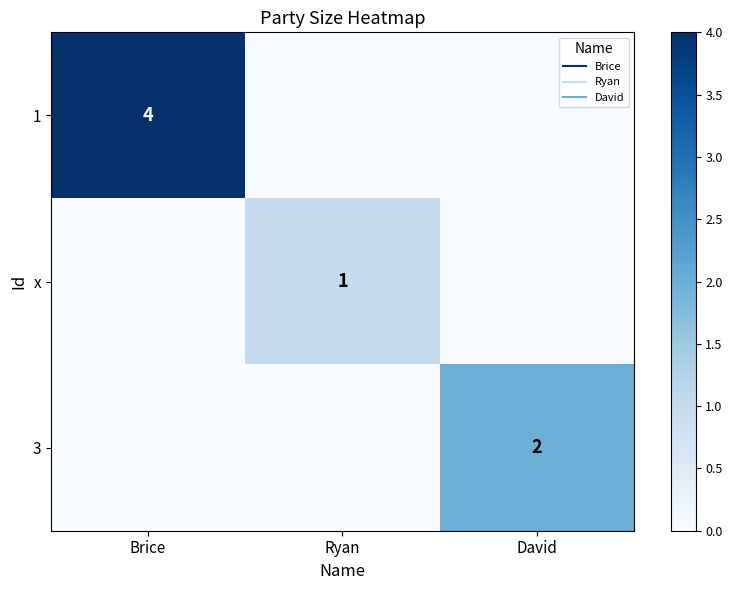

The value of 3 at Ryan is -1. True or false?

False